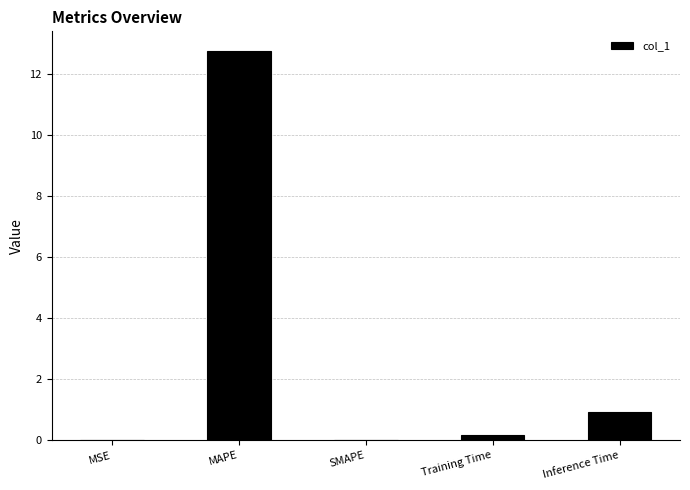

What is the greatest value displayed?

12.8